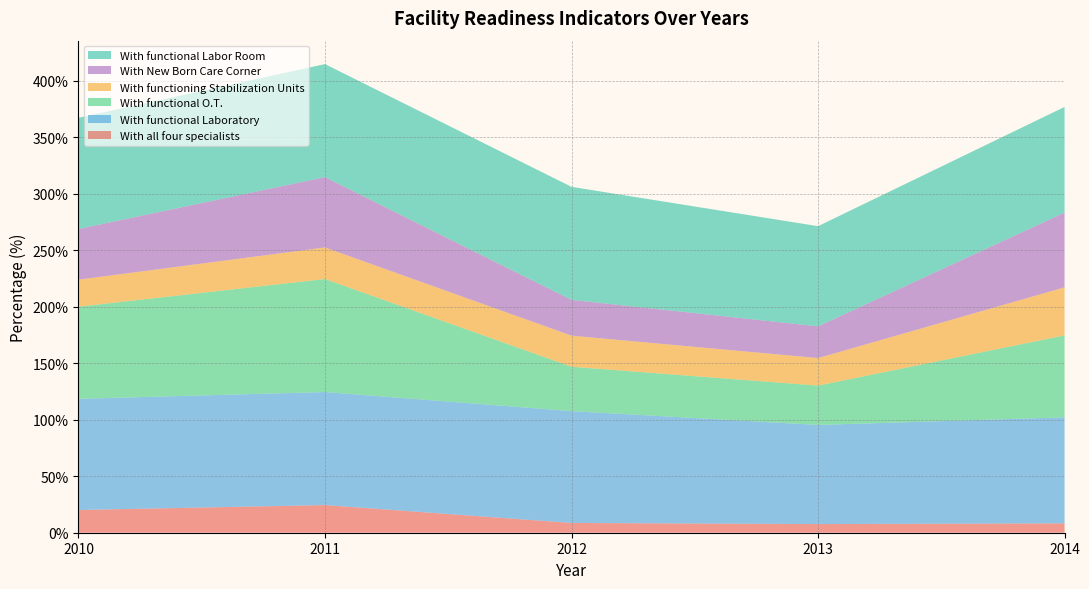

Reading left to right, list all the values displayed in this chart.

With all four specialists: 2010=20.1	2011=24.5	2012=8.6	2013=7.7	2014=8.3
With functional Laboratory: 2010=98.4	2011=100.0	2012=99.0	2013=87.7	2014=93.8
With functional O.T.: 2010=81.5	2011=100.0	2012=39.3	2013=34.8	2014=72.5
With functioning Stabilization Units: 2010=23.9	2011=27.9	2012=27.5	2013=24.4	2014=42.5
With New Born Care Corner: 2010=44.8	2011=62.2	2012=31.7	2013=28.1	2014=66.1
With functional Labor Room: 2010=98.4	2011=100.0	2012=100.0	2013=88.6	2014=93.5